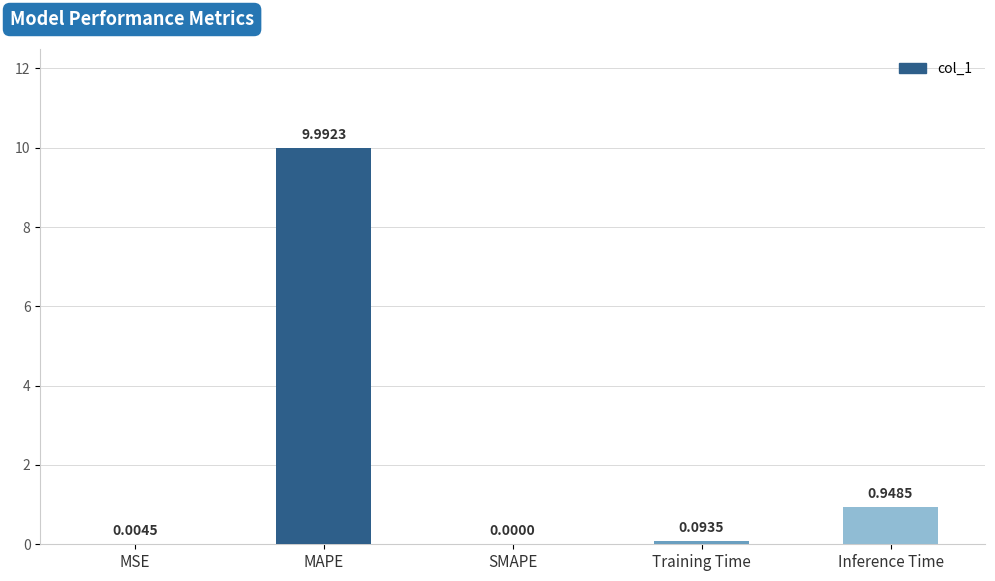

What is the change in value from MSE to Training Time?

+0.1